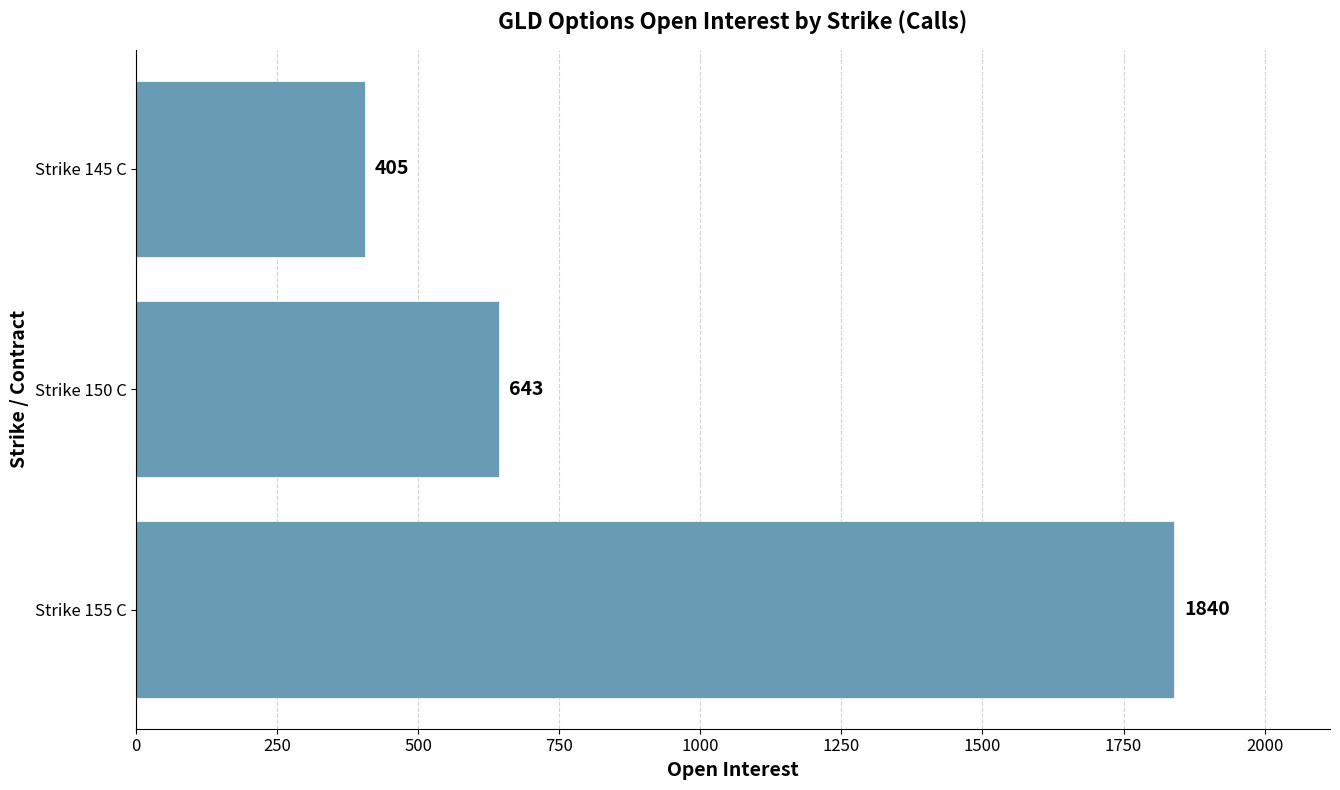

List the labels in order of value, smallest first.

Strike 145 C, Strike 150 C, Strike 155 C